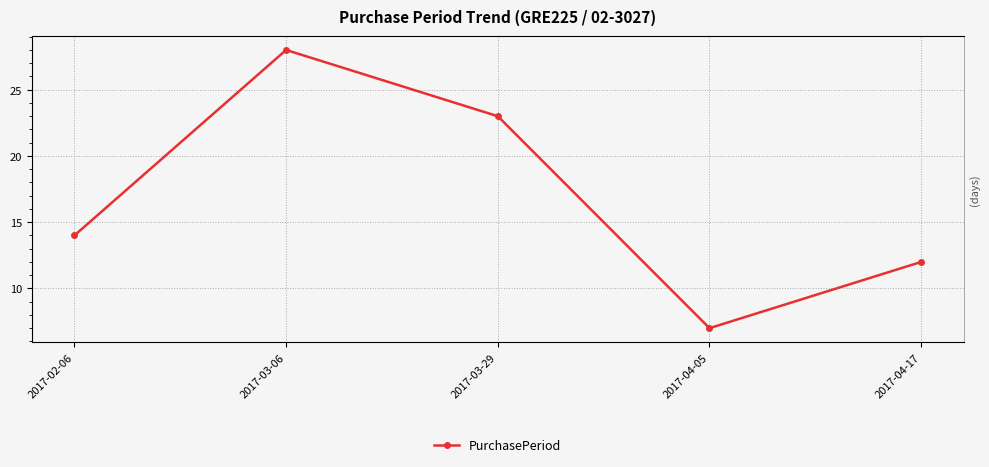

Rank the categories by value from highest to lowest.

2017-03-06, 2017-03-29, 2017-02-06, 2017-04-17, 2017-04-05